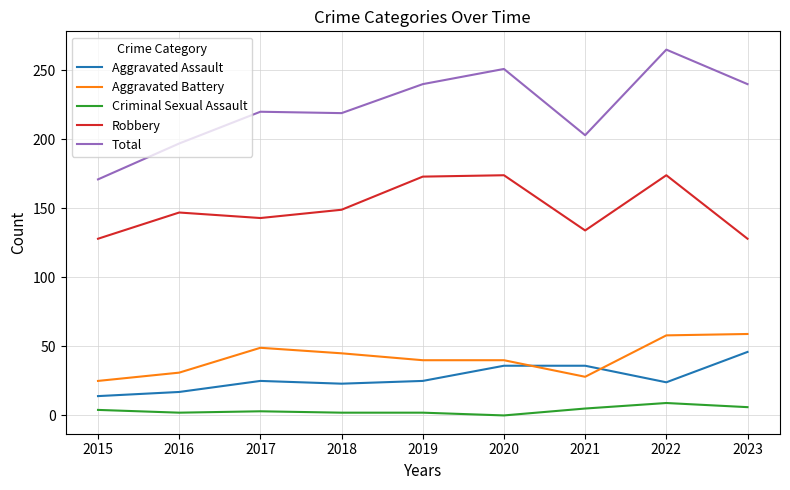

The Aggravated Battery series shows 40 at 2019. True or false?

True